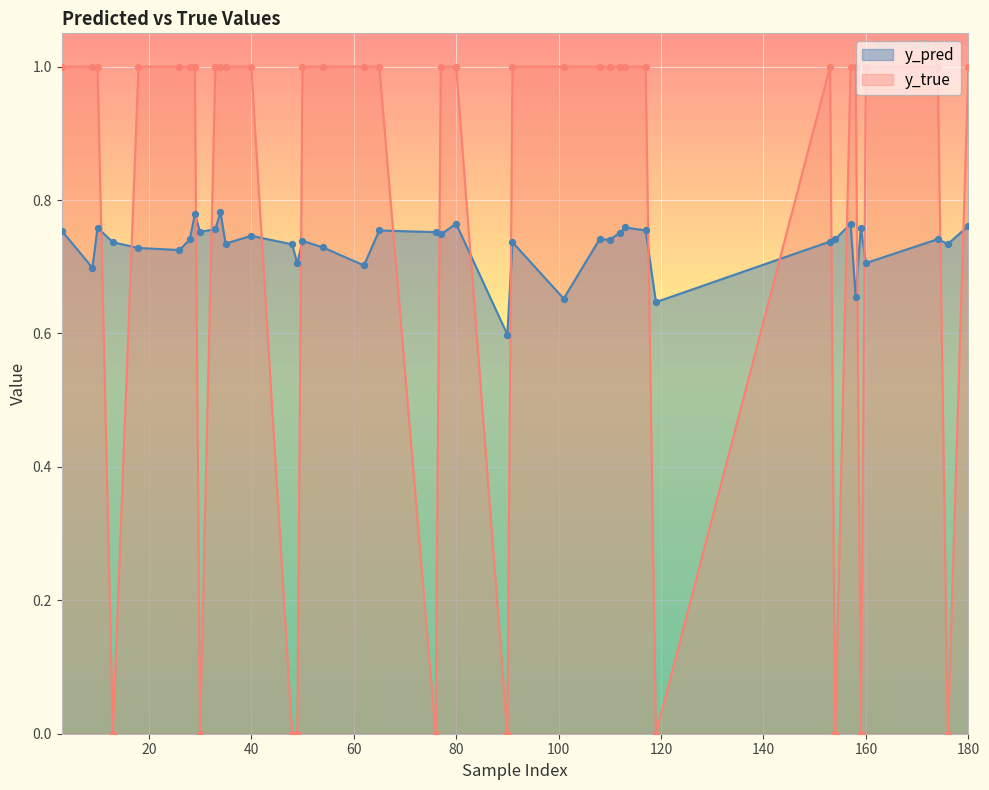

What is the total value across all series at 160?

1.7